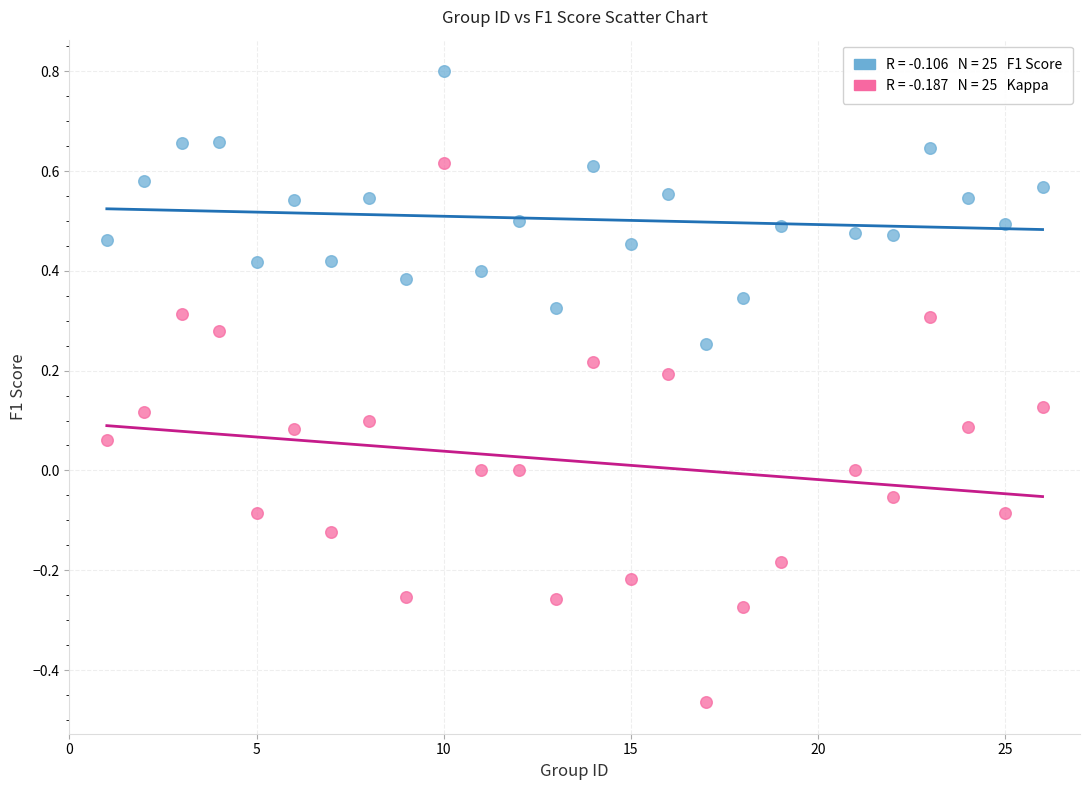

Across all data points, what is the range of Y values (max minus min)?

1.3